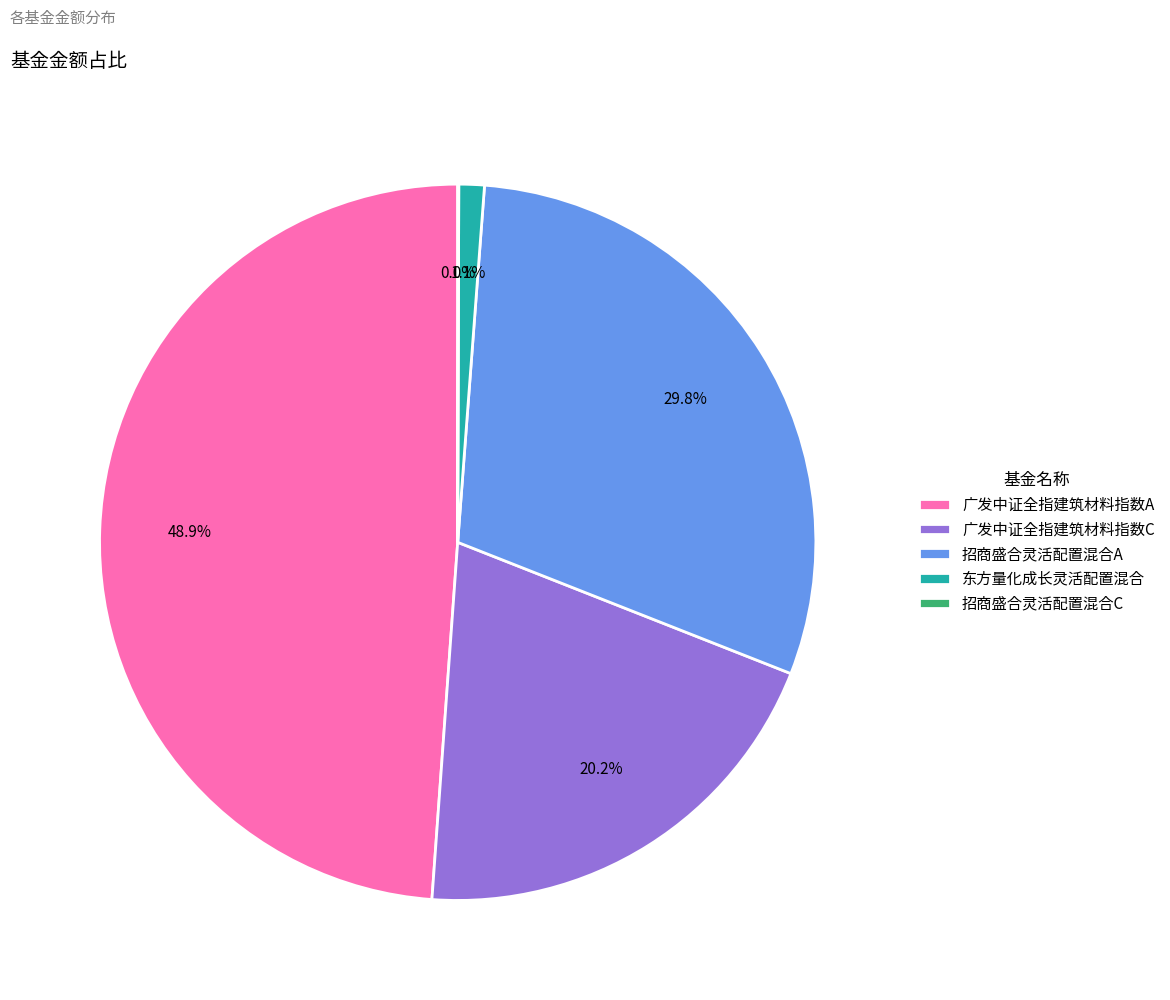

How much of the chart is everything except 招商盛合灵活配置混合A?

70.2%